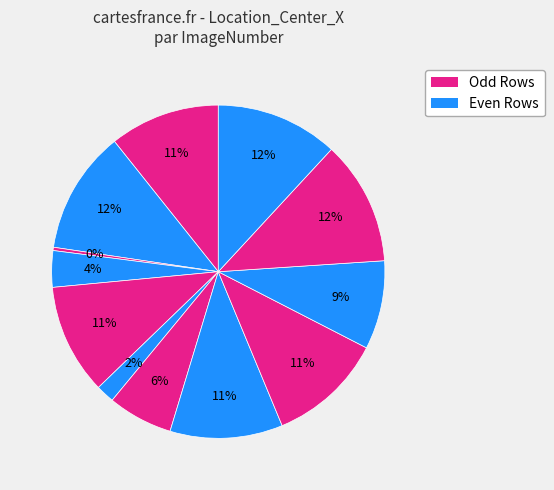

How many slices are in this pie chart?

12